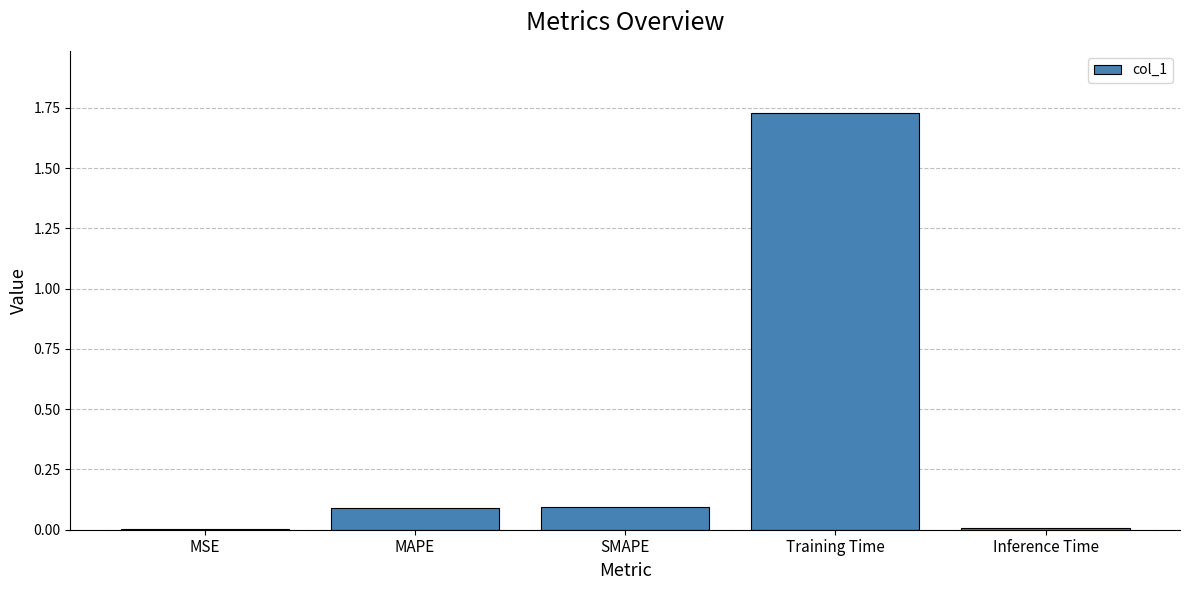

Between Inference Time and SMAPE, which is larger?

SMAPE